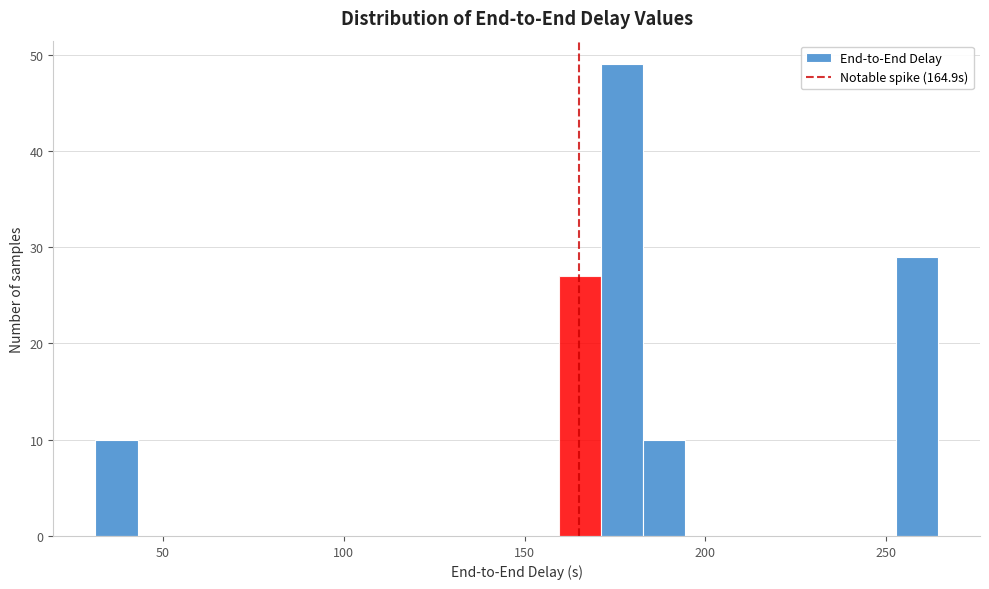

Around what value on the x-axis is the tallest bar? Give the approximate position of its centre, as read against the axis.

175